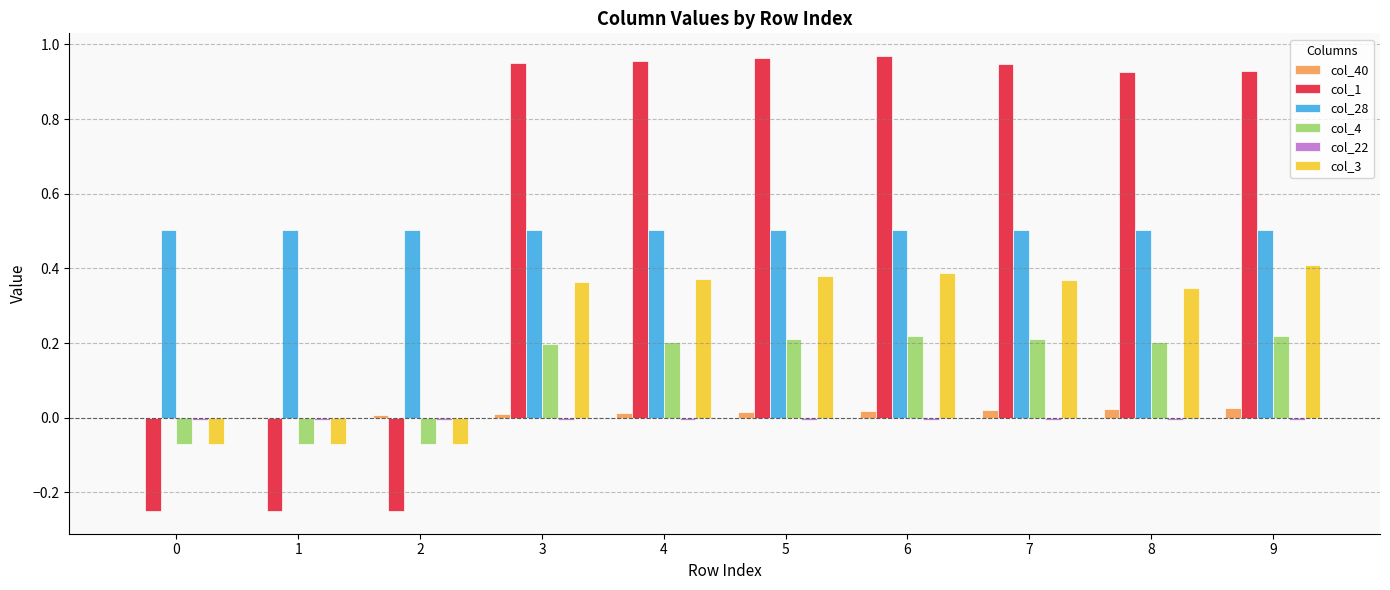

Is it true that col_40 equals 0.0 at 1?

True